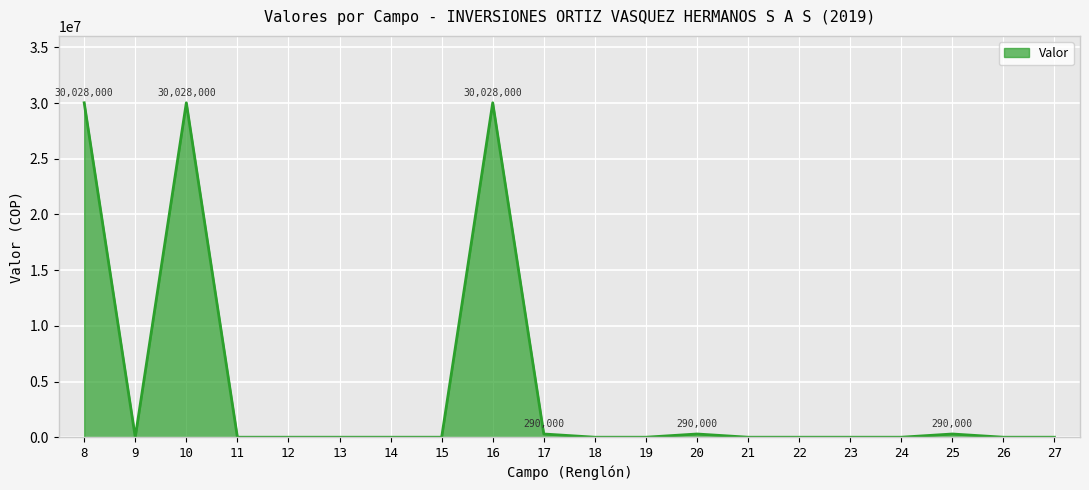

Reading right to left, extract all data points from this chart.

0	0	290000	0	0	0	0	290000	0	0	290000	30028000	0	0	0	0	0	30028000	0	30028000